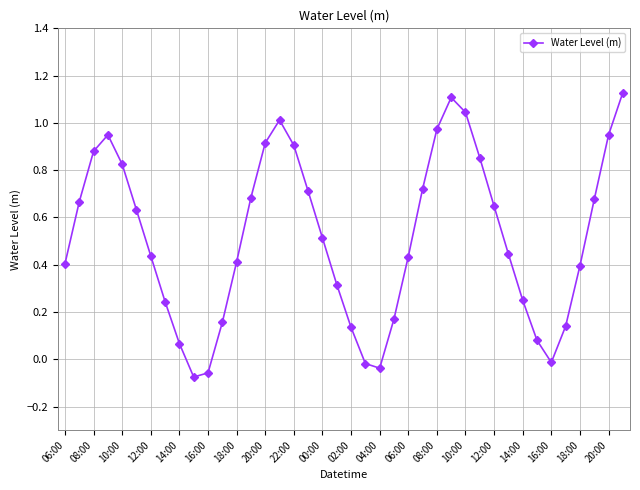

True or false: the data has more than 0 interior local peaks.

True